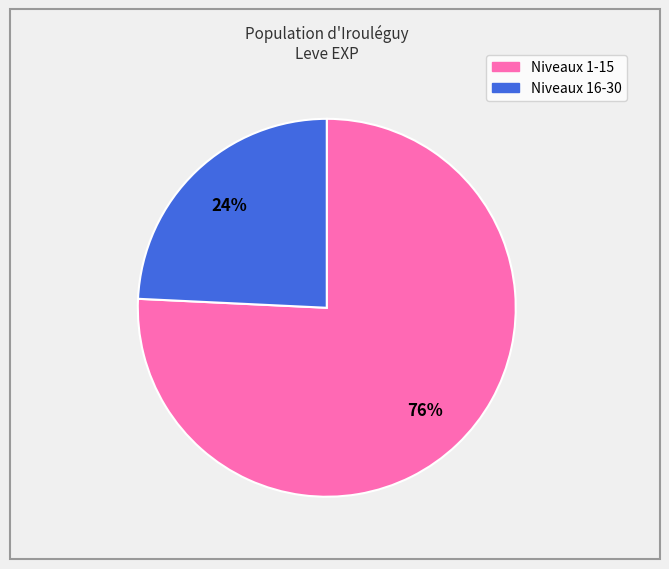

How many segments does this pie chart have?

2